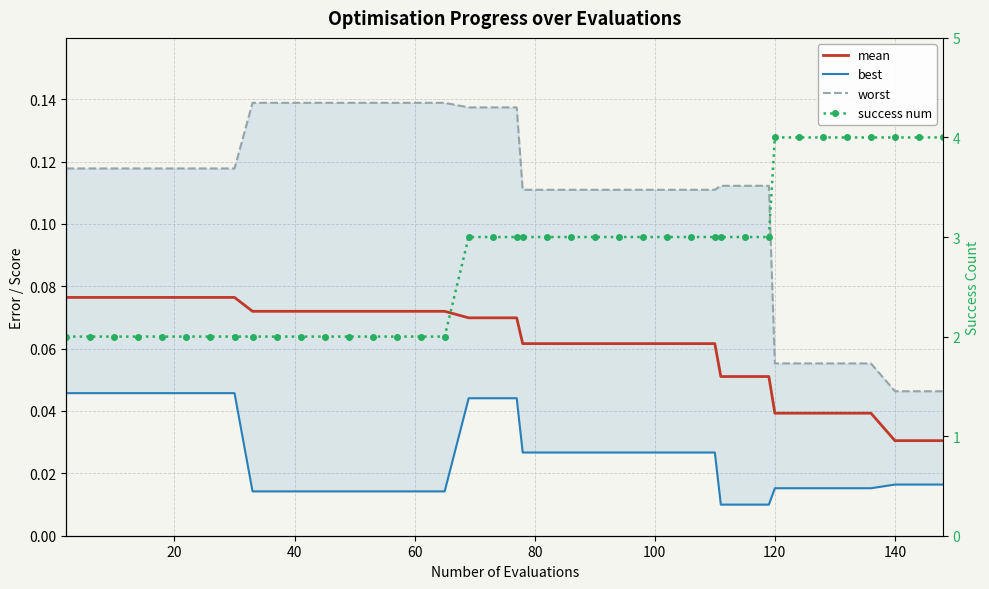

Reading left to right, transcribe all the data shown in this chart.

mean: 0.1	0.1	0.1	0.1	0.1	0.1	0.1	0.1	0.1	0.1	0.1	0.1	0.1	0.1	0.1	0.1	0.1	0.1	0.1	0.1	0.1	0.1	0.1	0.1	0.1	0.1	0.1	0.1	0.1	0.1	0.1	0.1	0.0	0.0	0.0	0.0	0.0	0.0	0.0	0.0
best: 0.0	0.0	0.0	0.0	0.0	0.0	0.0	0.0	0.0	0.0	0.0	0.0	0.0	0.0	0.0	0.0	0.0	0.0	0.0	0.0	0.0	0.0	0.0	0.0	0.0	0.0	0.0	0.0	0.0	0.0	0.0	0.0	0.0	0.0	0.0	0.0	0.0	0.0	0.0	0.0
worst: 0.1	0.1	0.1	0.1	0.1	0.1	0.1	0.1	0.1	0.1	0.1	0.1	0.1	0.1	0.1	0.1	0.1	0.1	0.1	0.1	0.1	0.1	0.1	0.1	0.1	0.1	0.1	0.1	0.1	0.1	0.1	0.1	0.1	0.1	0.1	0.1	0.1	0.0	0.0	0.0
success num: 2.0	2.0	2.0	2.0	2.0	2.0	2.0	2.0	2.0	2.0	2.0	2.0	2.0	2.0	2.0	2.0	2.0	3.0	3.0	3.0	3.0	3.0	3.0	3.0	3.0	3.0	3.0	3.0	3.0	3.0	3.0	3.0	4.0	4.0	4.0	4.0	4.0	4.0	4.0	4.0